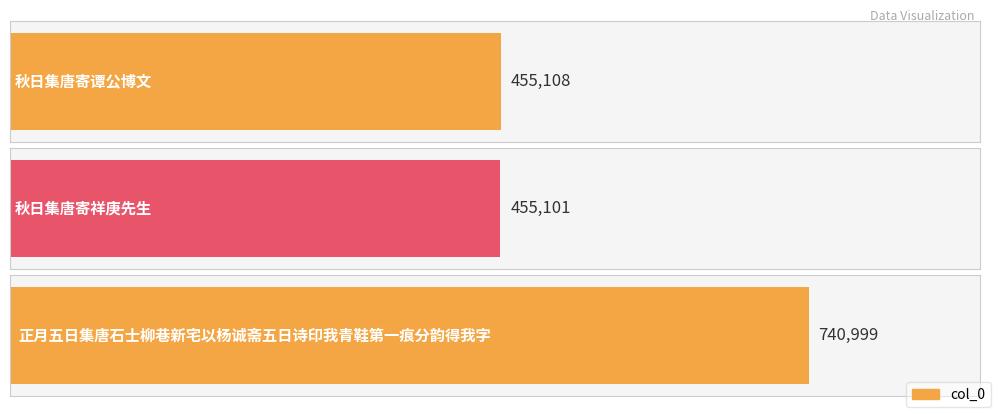

At which category does the chart reach its minimum across all series?

秋日集唐寄祥庚先生